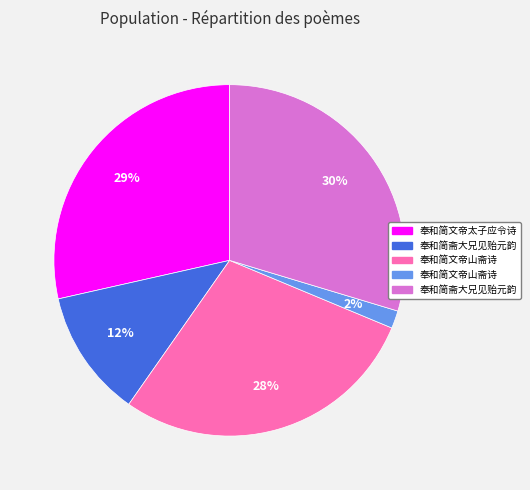

Is there any slice that represents more than half of the pie?

No